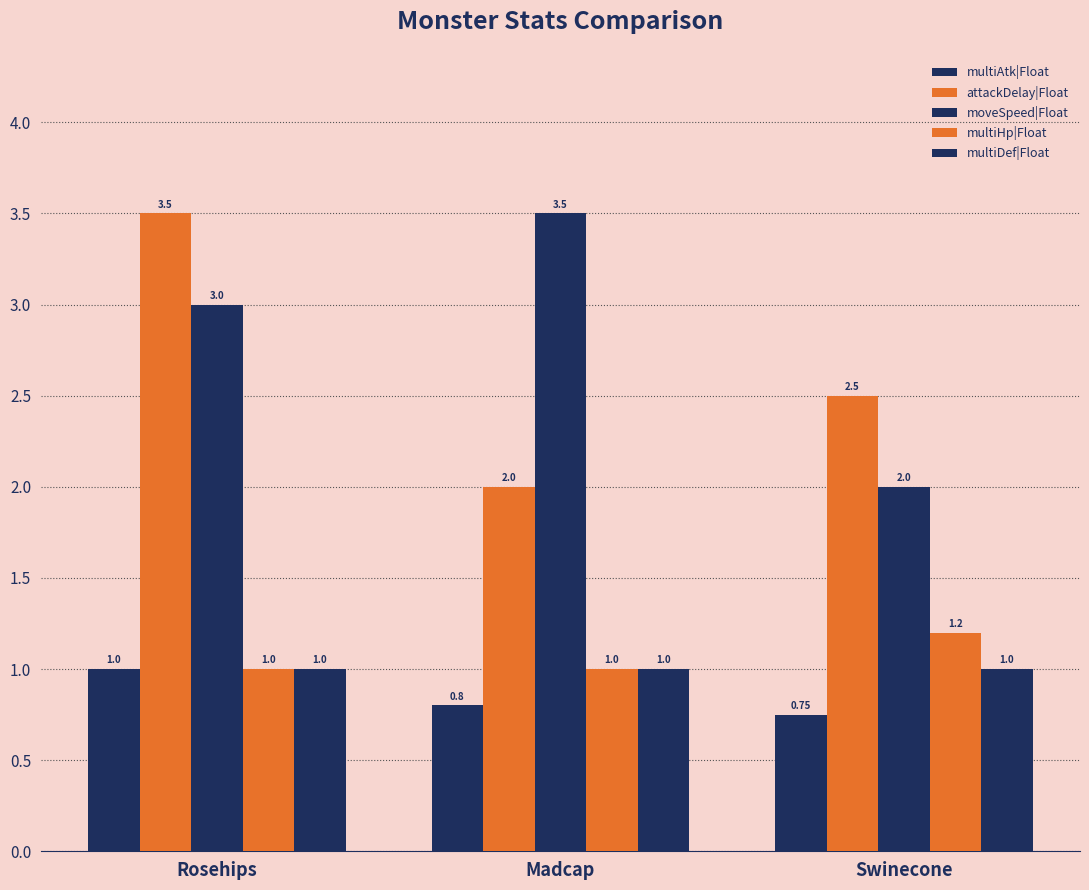

At Madcap, list the series in order from largest to smallest.

moveSpeed|Float, attackDelay|Float, multiHp|Float, multiDef|Float, multiAtk|Float